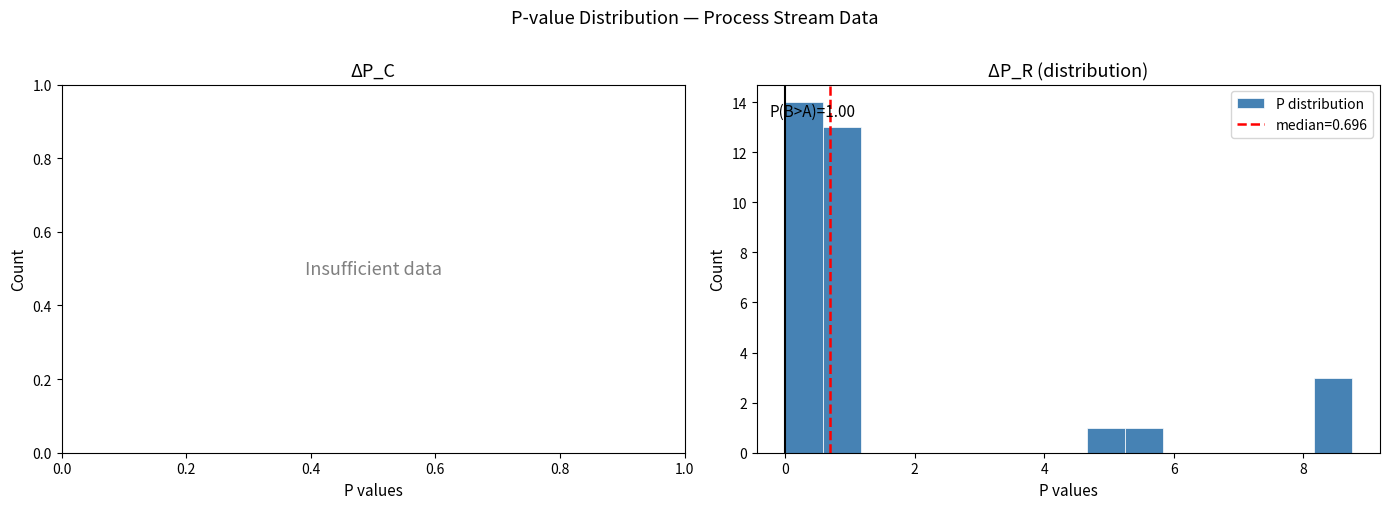

Read against the x-axis, roughly where is the centre of the tallest bar?

0.2